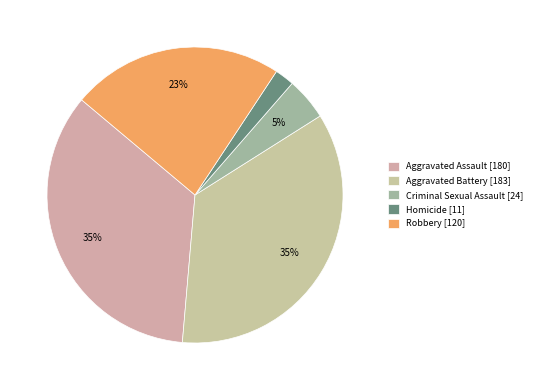

Rank the categories by value from lowest to highest.

Homicide, Criminal Sexual Assault, Robbery, Aggravated Assault, Aggravated Battery